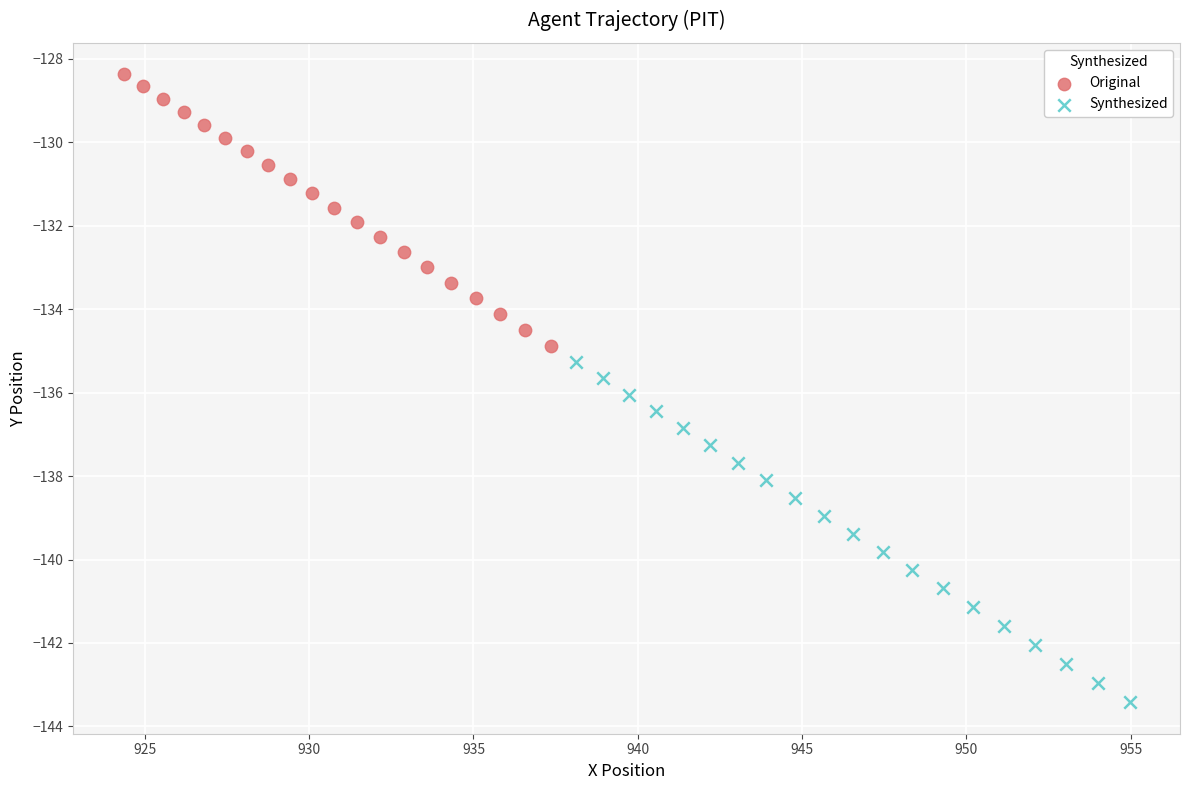

Which series has the widest spread of Y values?

Synthesized